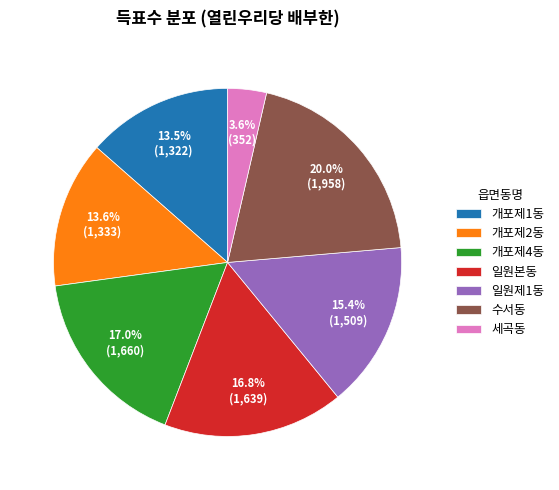

Which category has the smallest portion of the pie?

세곡동